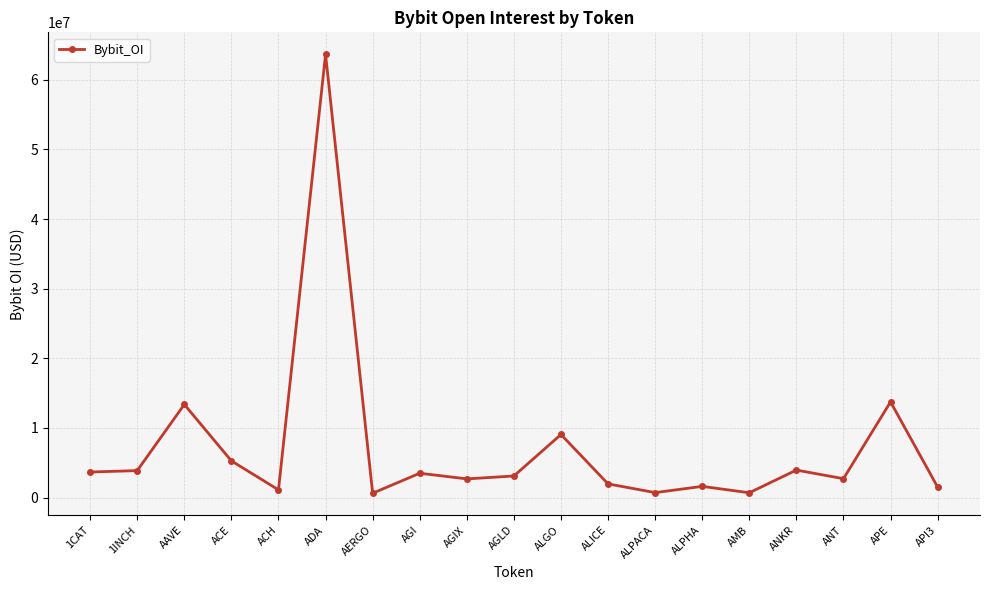

Approximately how many times larger is the value at ACH compared to ANT?

0.4